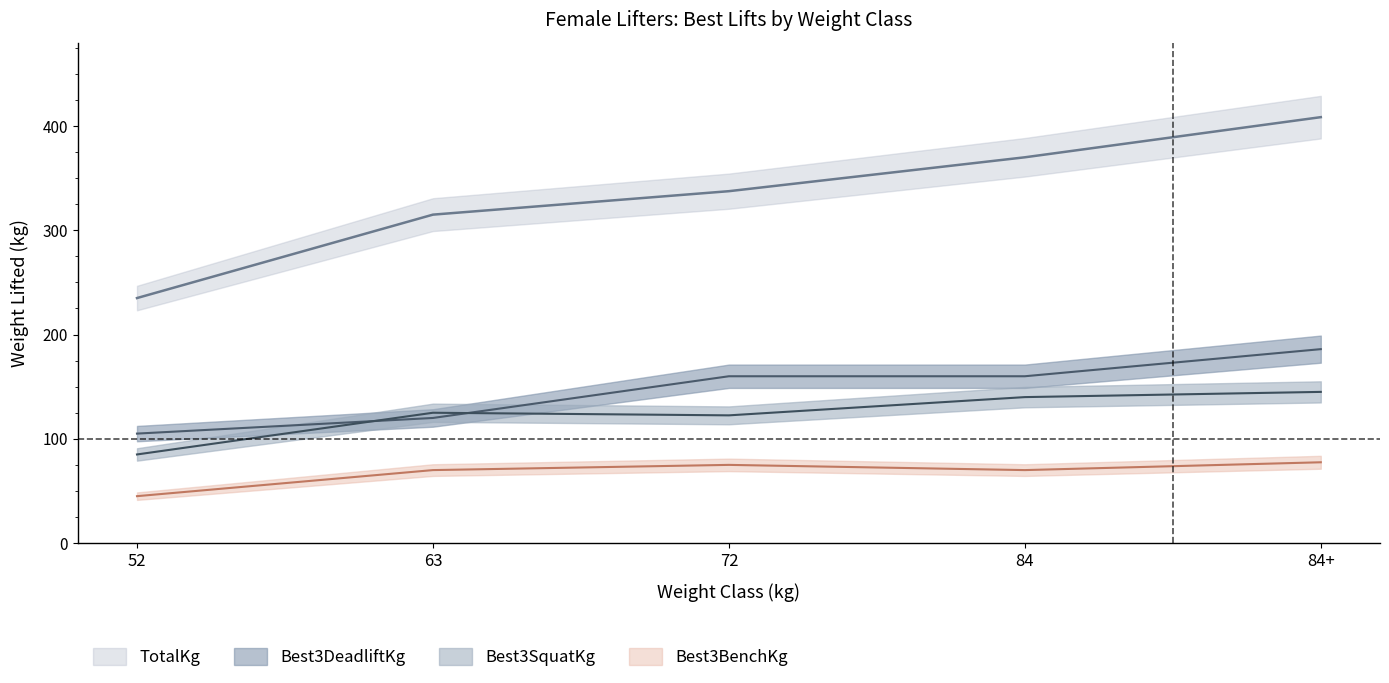

What are all the series names shown in the legend?

Best3SquatKg, Best3BenchKg, Best3DeadliftKg, TotalKg